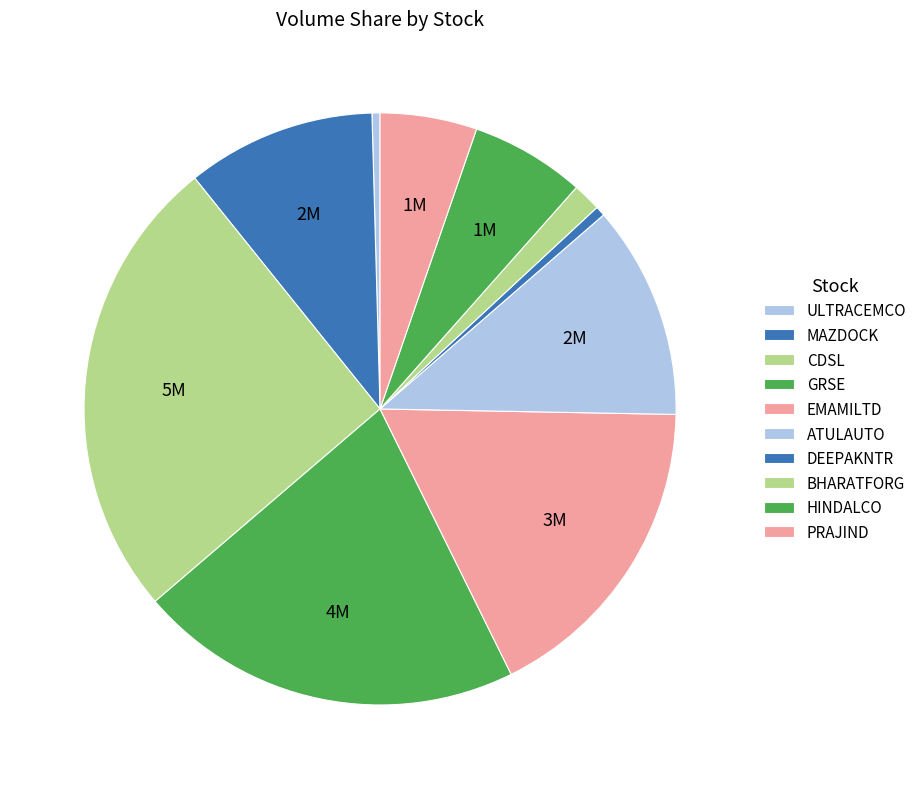

How many slices are in this pie chart?

10